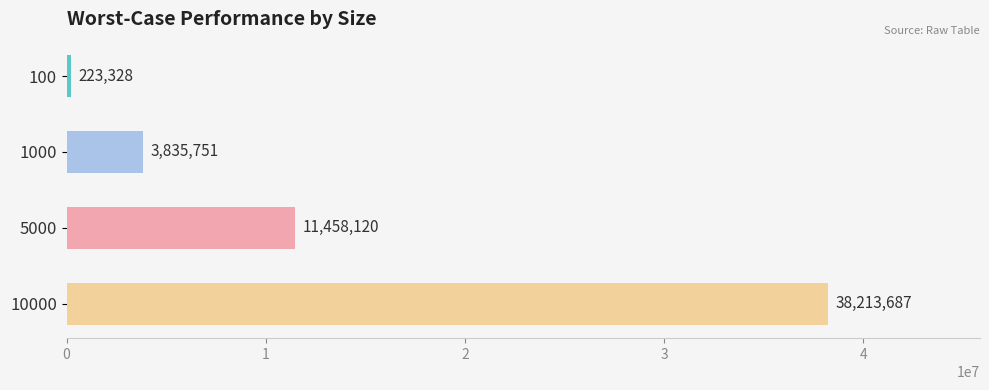

Count the number of categories in the chart.

4